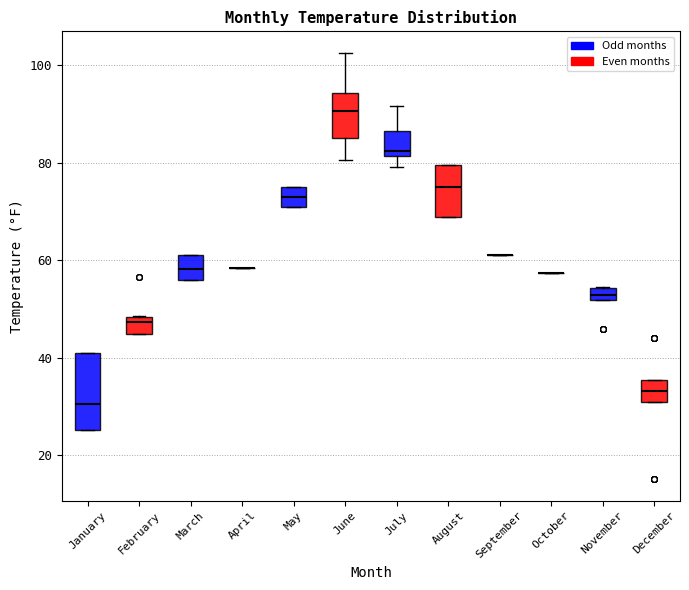

Comparing the boxes themselves (not the whiskers), which one is the tallest?

January